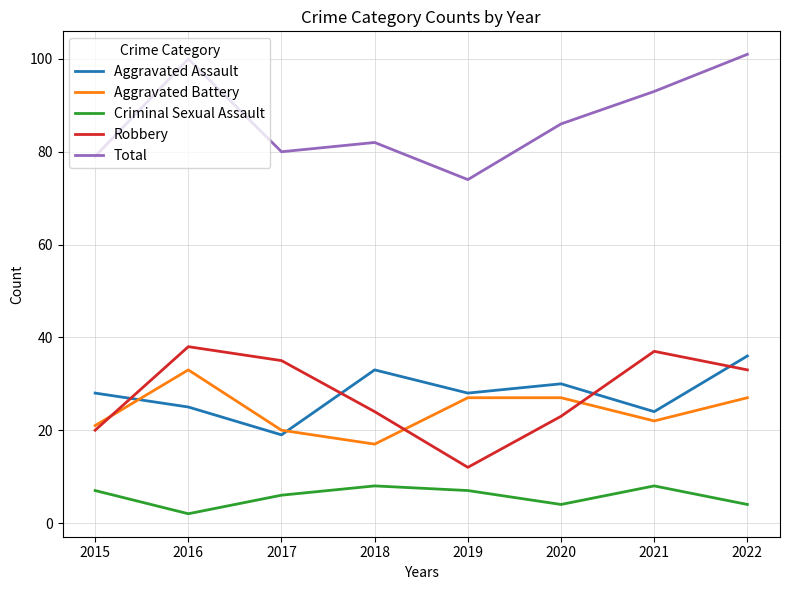

Which series has the widest spread of values?

Total